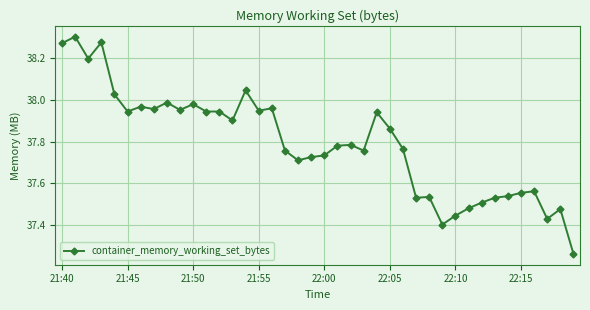

What is the sum of all values?

1511.7